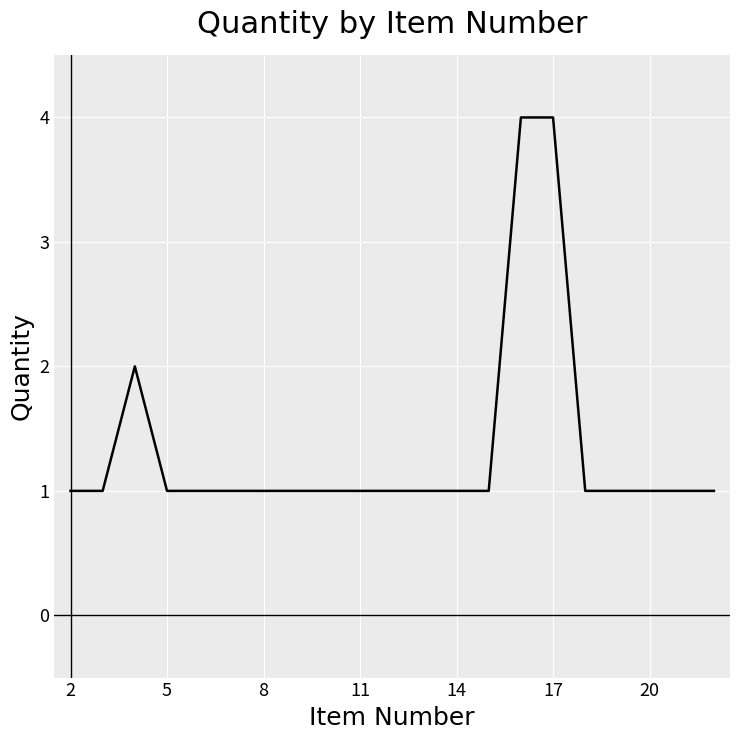

Reading right to left, transcribe all the data shown in this chart.

1	1	1	1	1	4	4	1	1	1	1	1	1	1	1	1	1	1	2	1	1